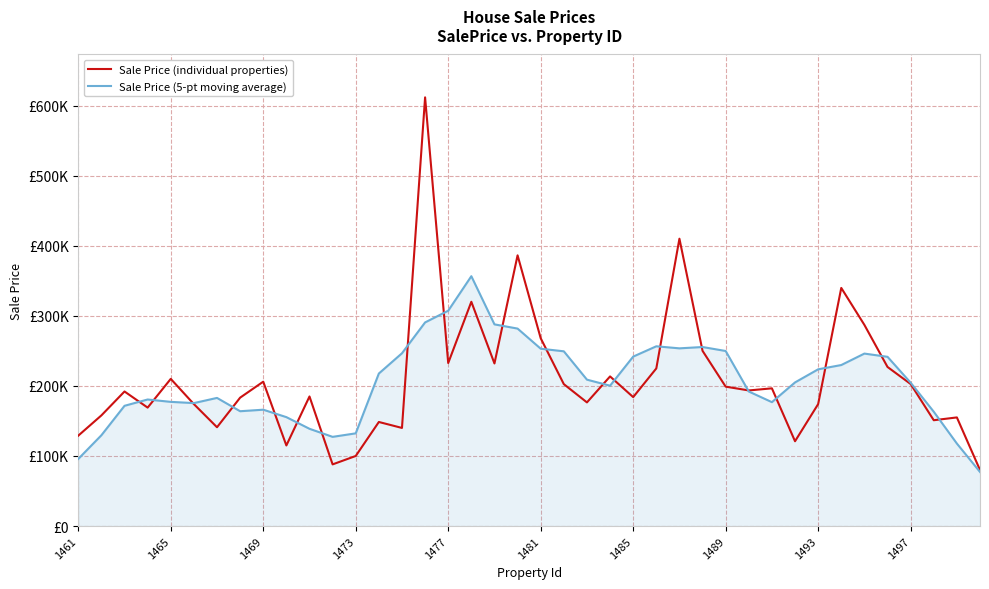

What are all the series names shown in the legend?

Sale Price (individual properties), Sale Price (5-pt moving average)